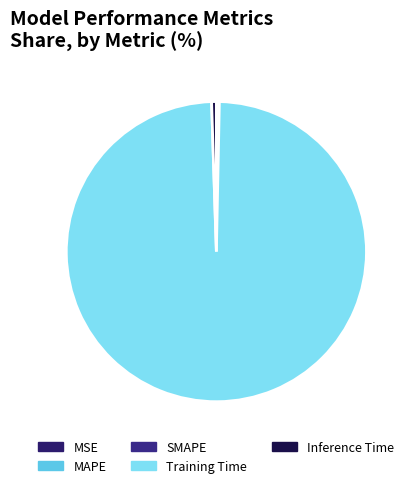

Rank the categories by value from highest to lowest.

Training Time, Inference Time, SMAPE, MAPE, MSE